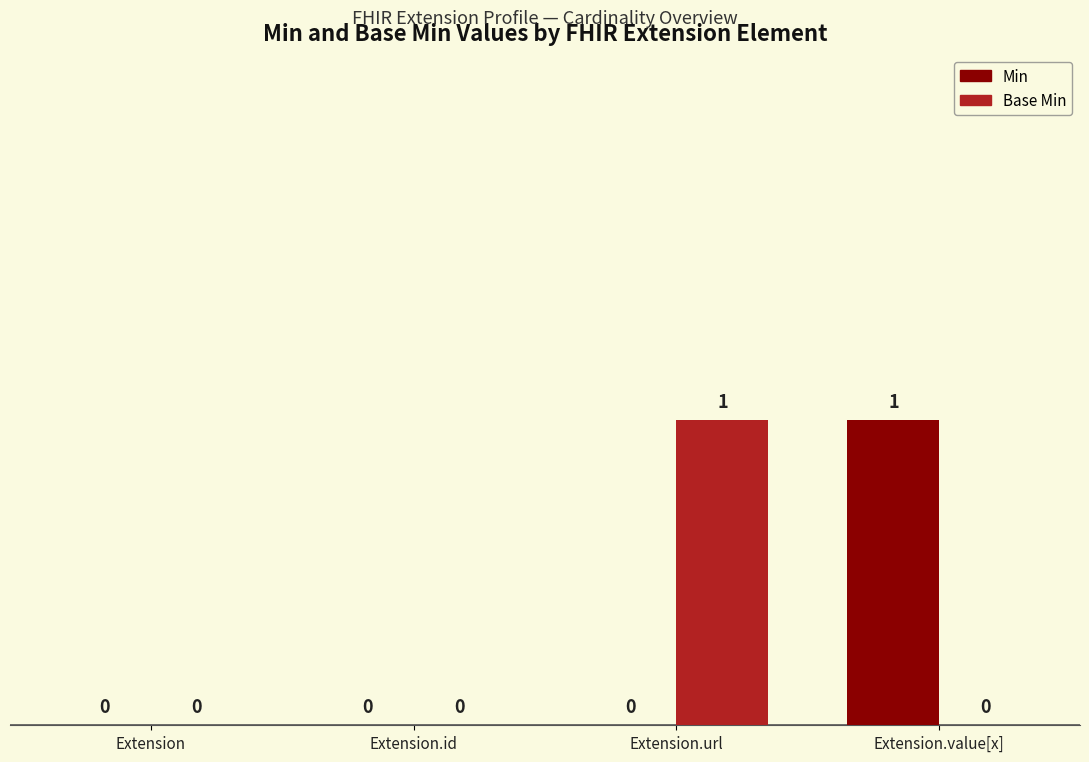

How many Min values are between 0 and 1?

4